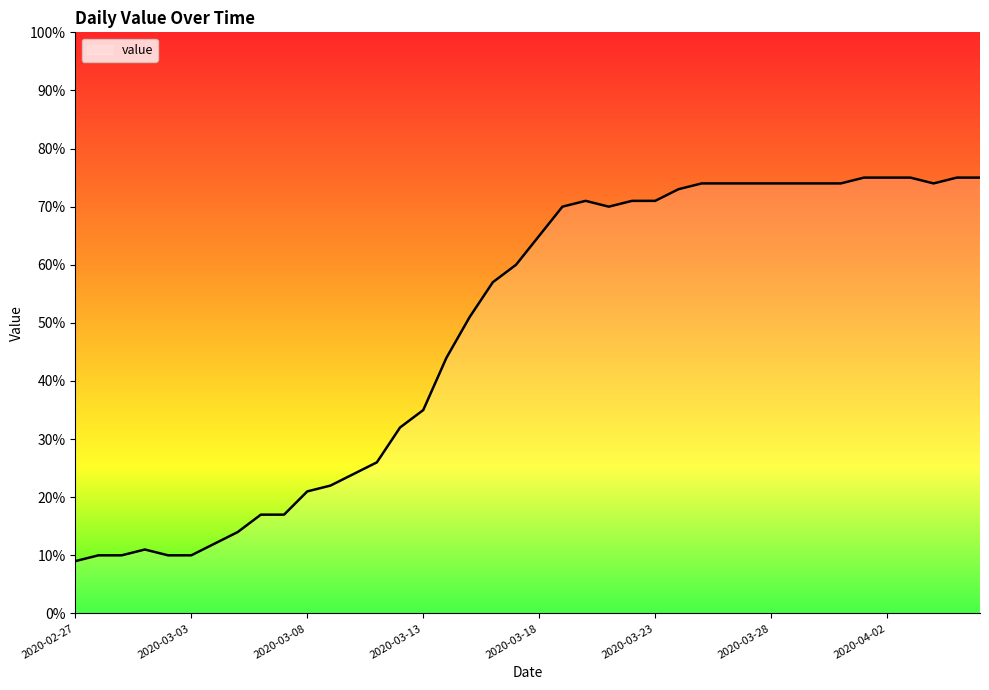

What is the minimum value shown in the chart?

9.0